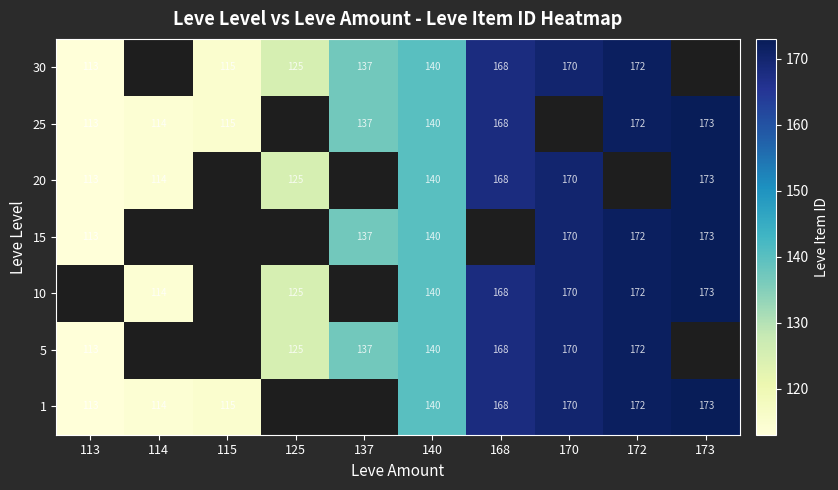

What is the sum of the 1 values at 140 and 168?

308